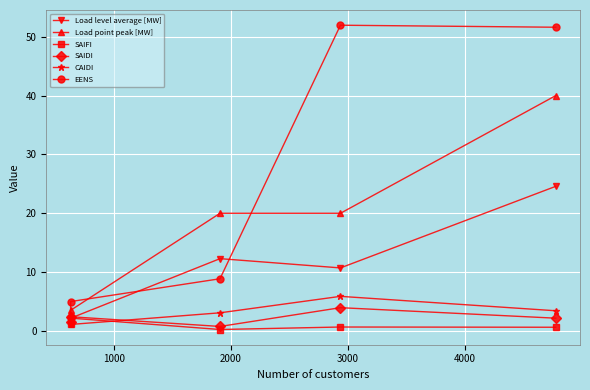

What is the value of the EENS point at the 4th from the left?

52.0